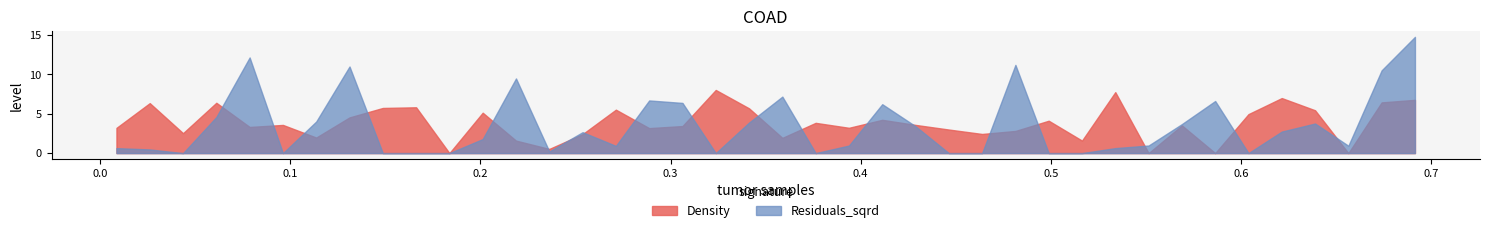

What is the label of the 29th point from the right?

0.20127195273695053